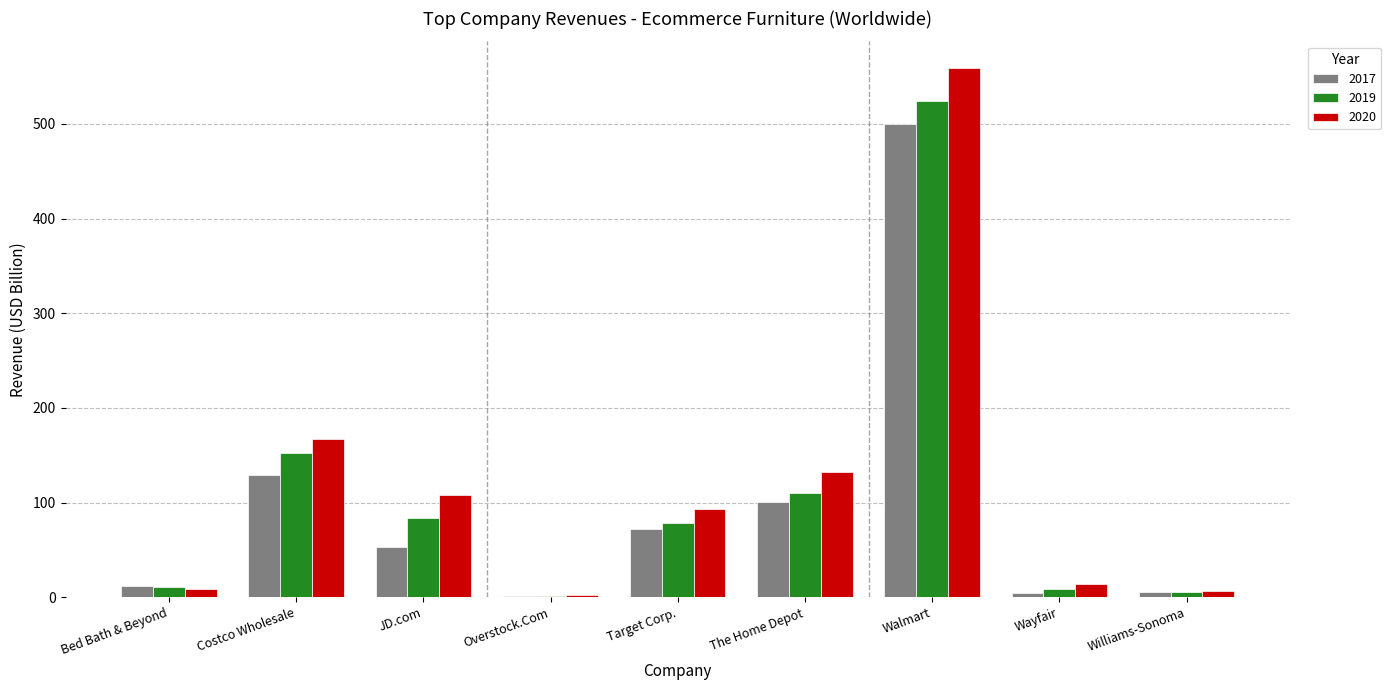

At which category does the chart reach its peak across all series?

Walmart